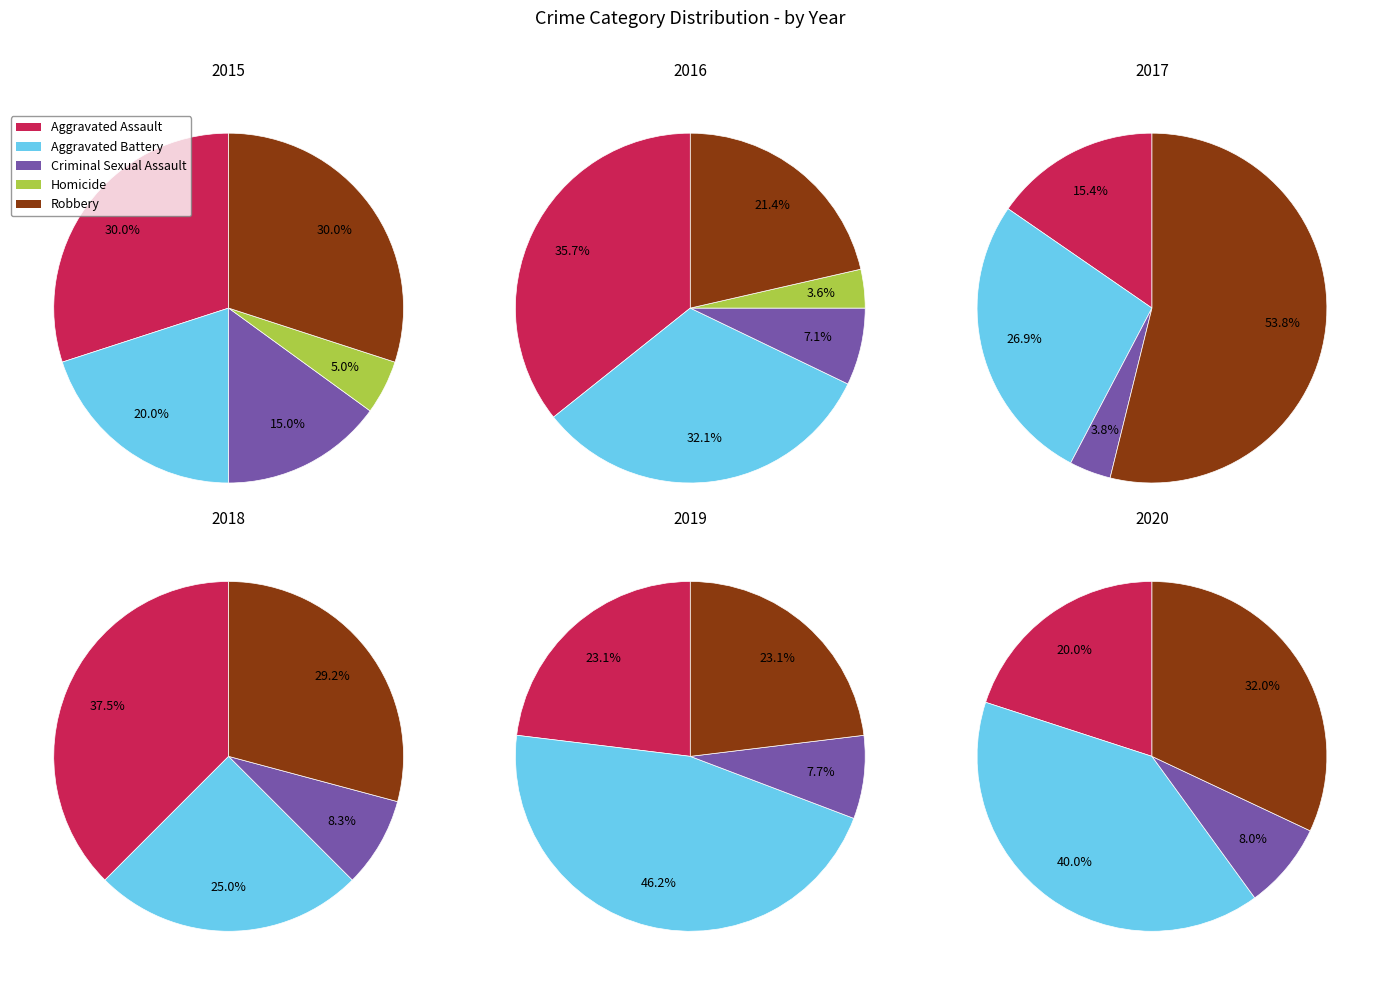

Which series has the largest range (max minus min)?

Robbery